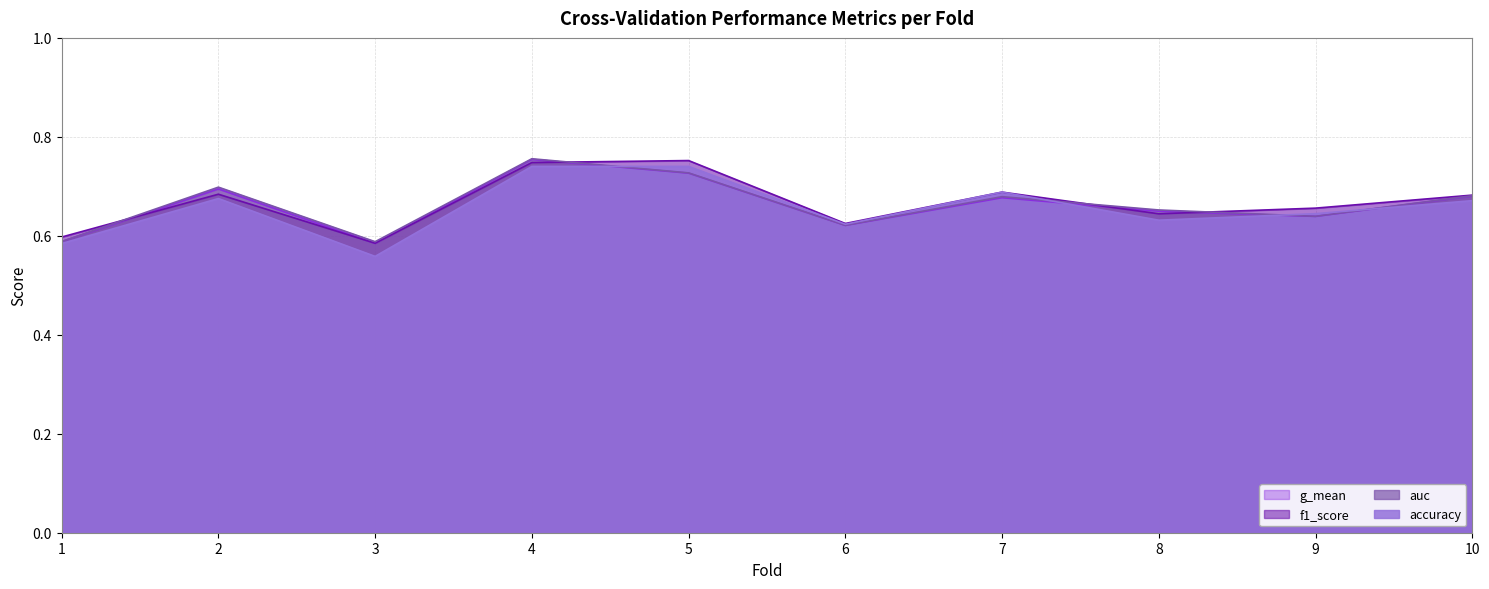

Which series has the largest range (max minus min)?

accuracy